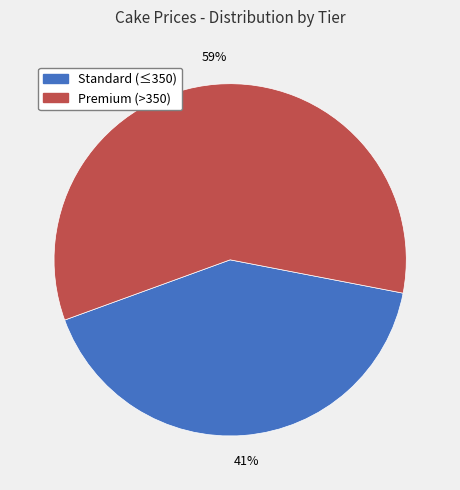

Does any single category account for the majority?

Yes